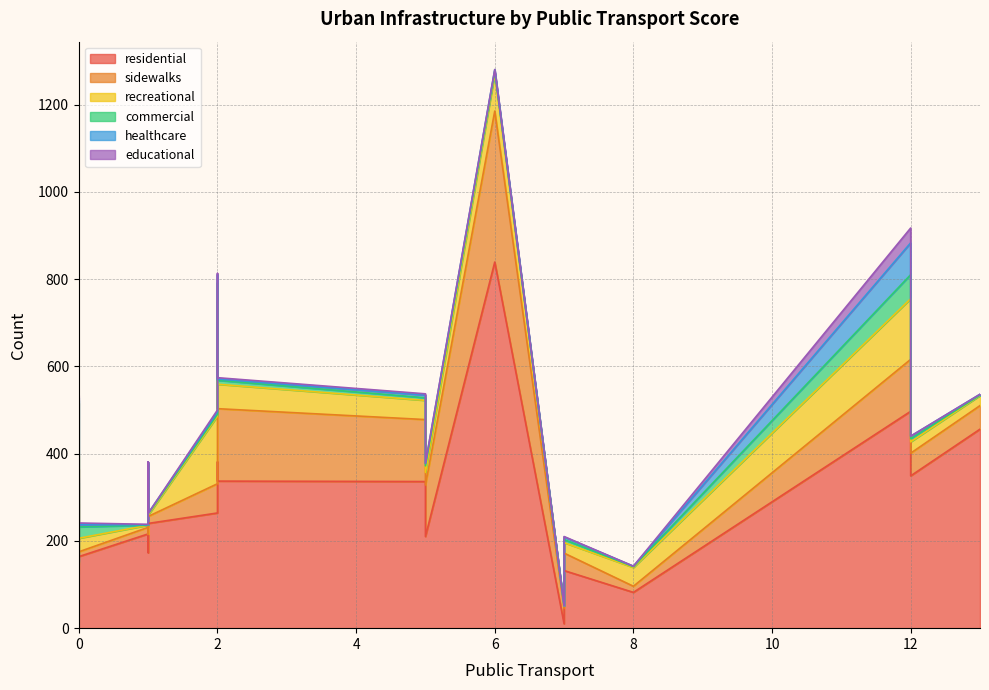

In commercial, how many points are higher than both neighbors (excluding endpoints)?

5